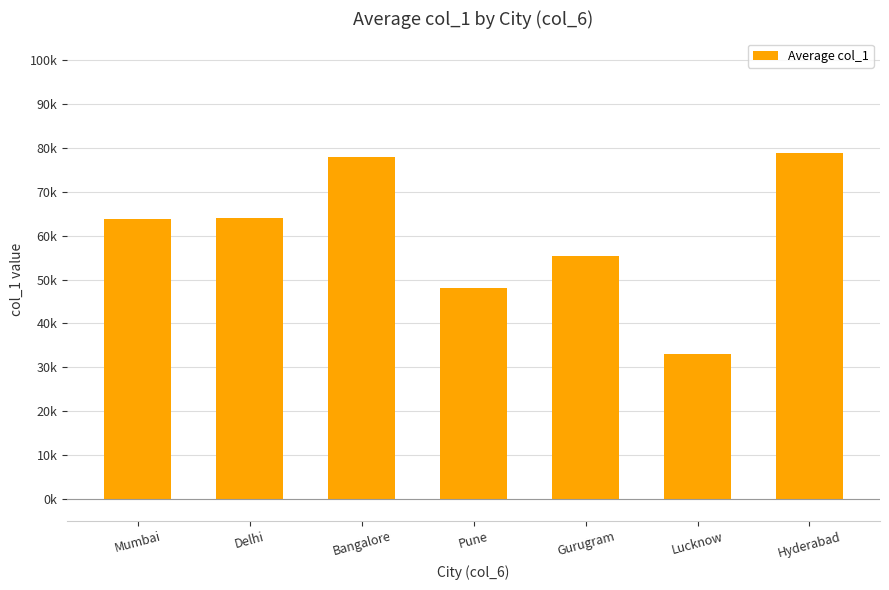

Reading left to right, transcribe all the data shown in this chart.

63769	64000	78000	48000	55500	33000	79000